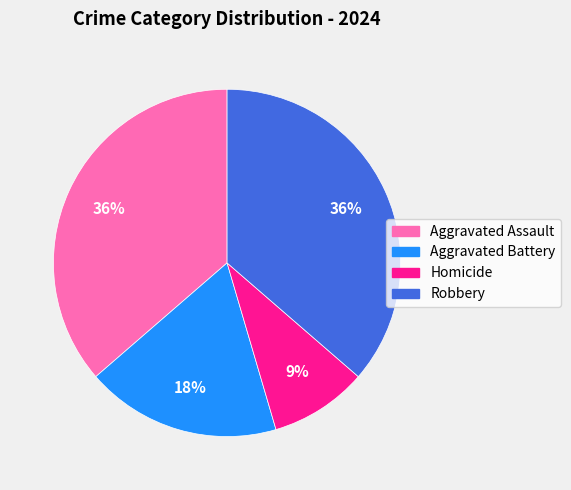

Which has a higher value, Homicide or Aggravated Assault?

Aggravated Assault